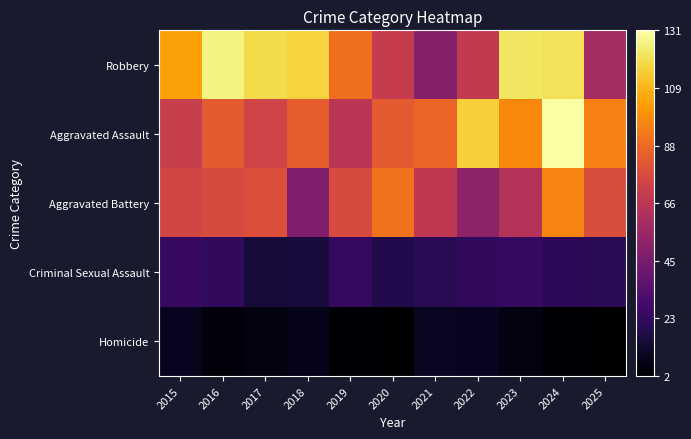

How many series are shown in this chart?

5